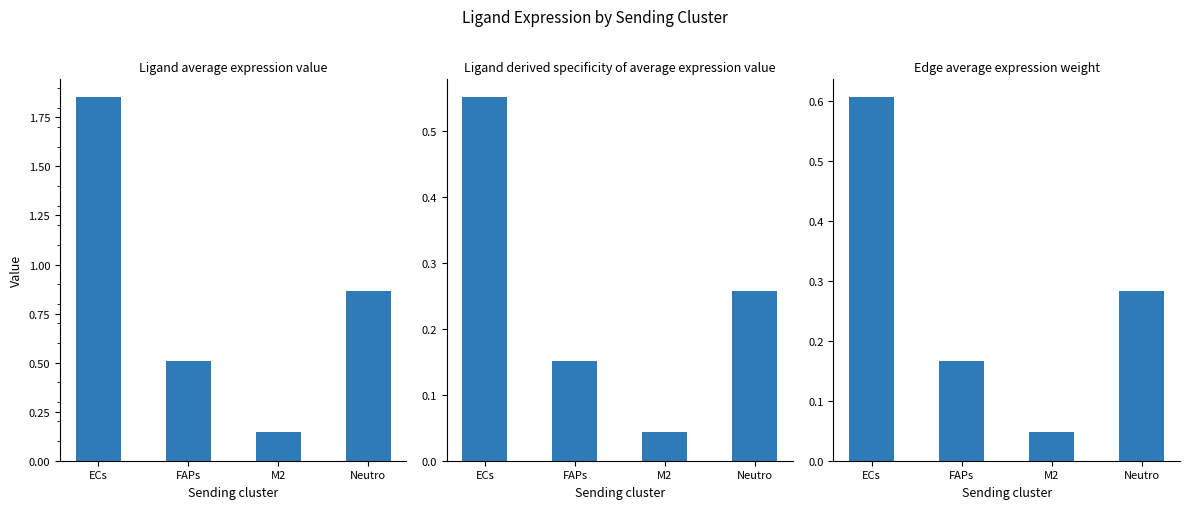

Is it true that Ligand average expression value equals 0.1 at M2?

True